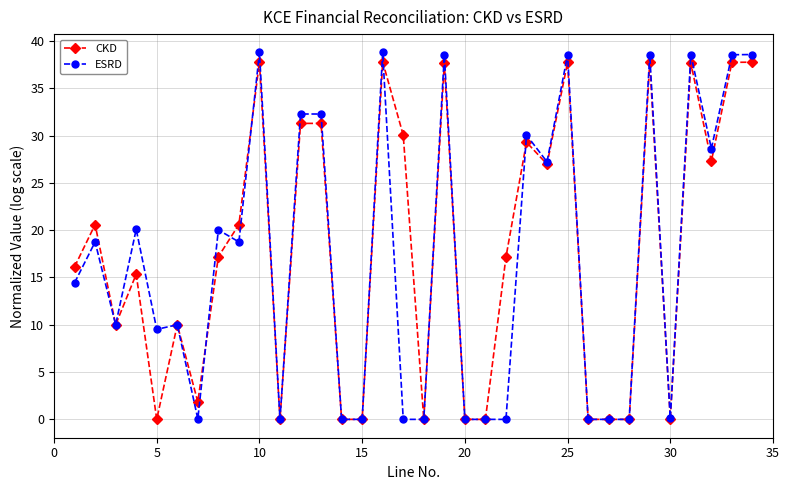

What are all the series names shown in the legend?

CKD, ESRD